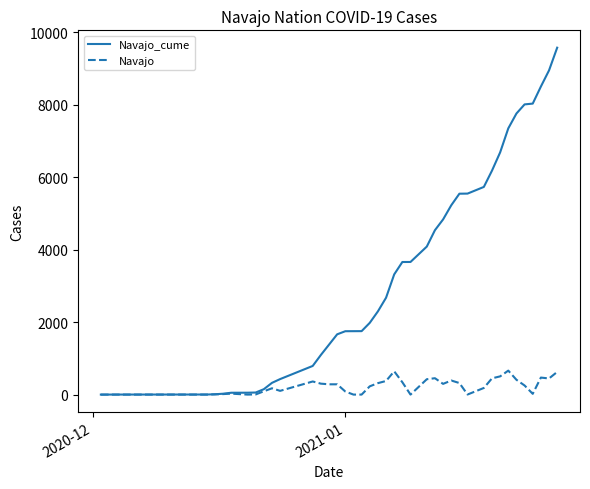

Which series has the largest total across all categories?

Navajo_cume